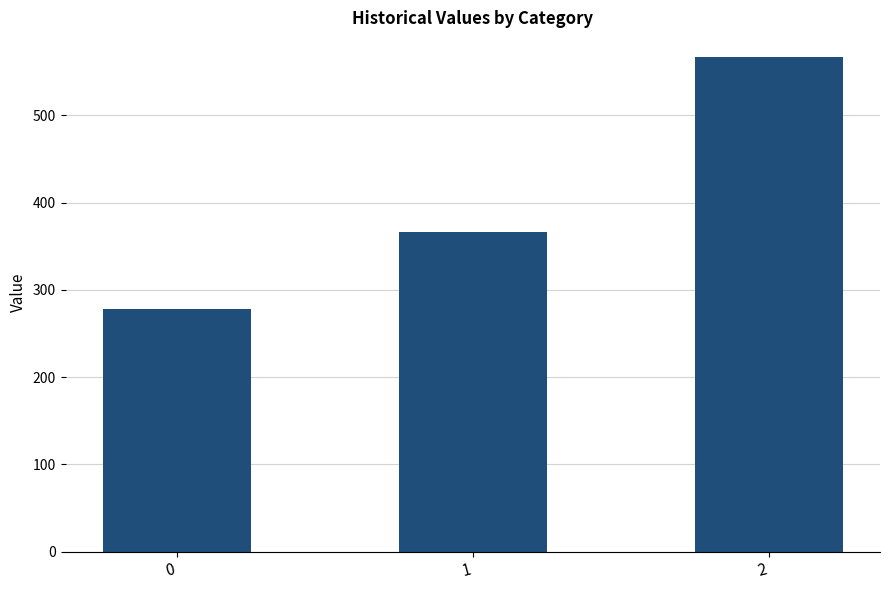

True or false: the data shows 277.8 at 0.

True